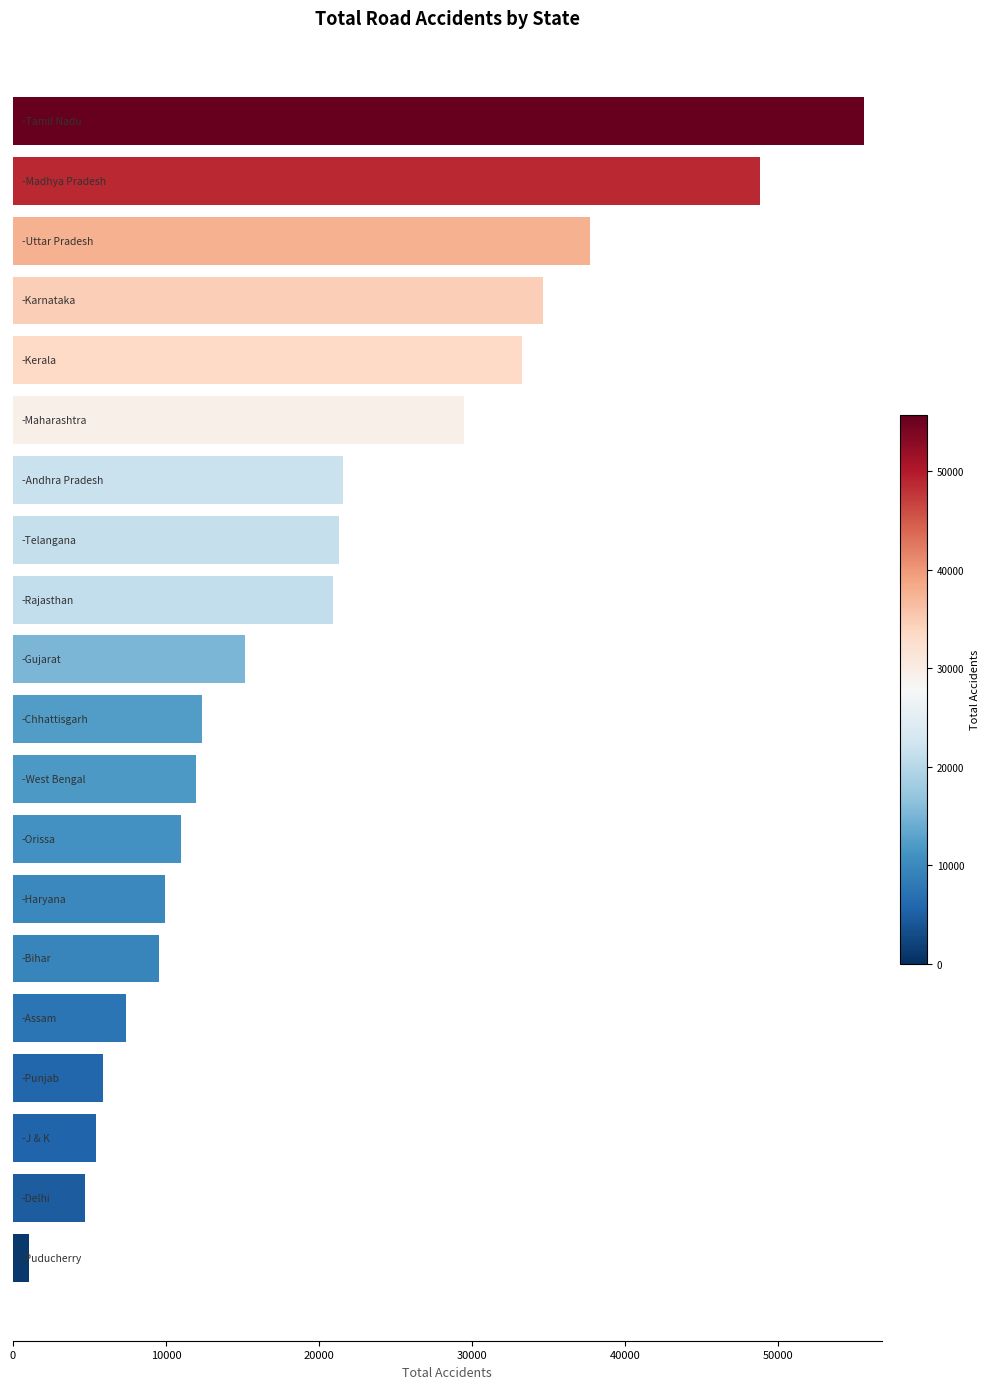

What is the difference between the maximum and minimum values?

54633